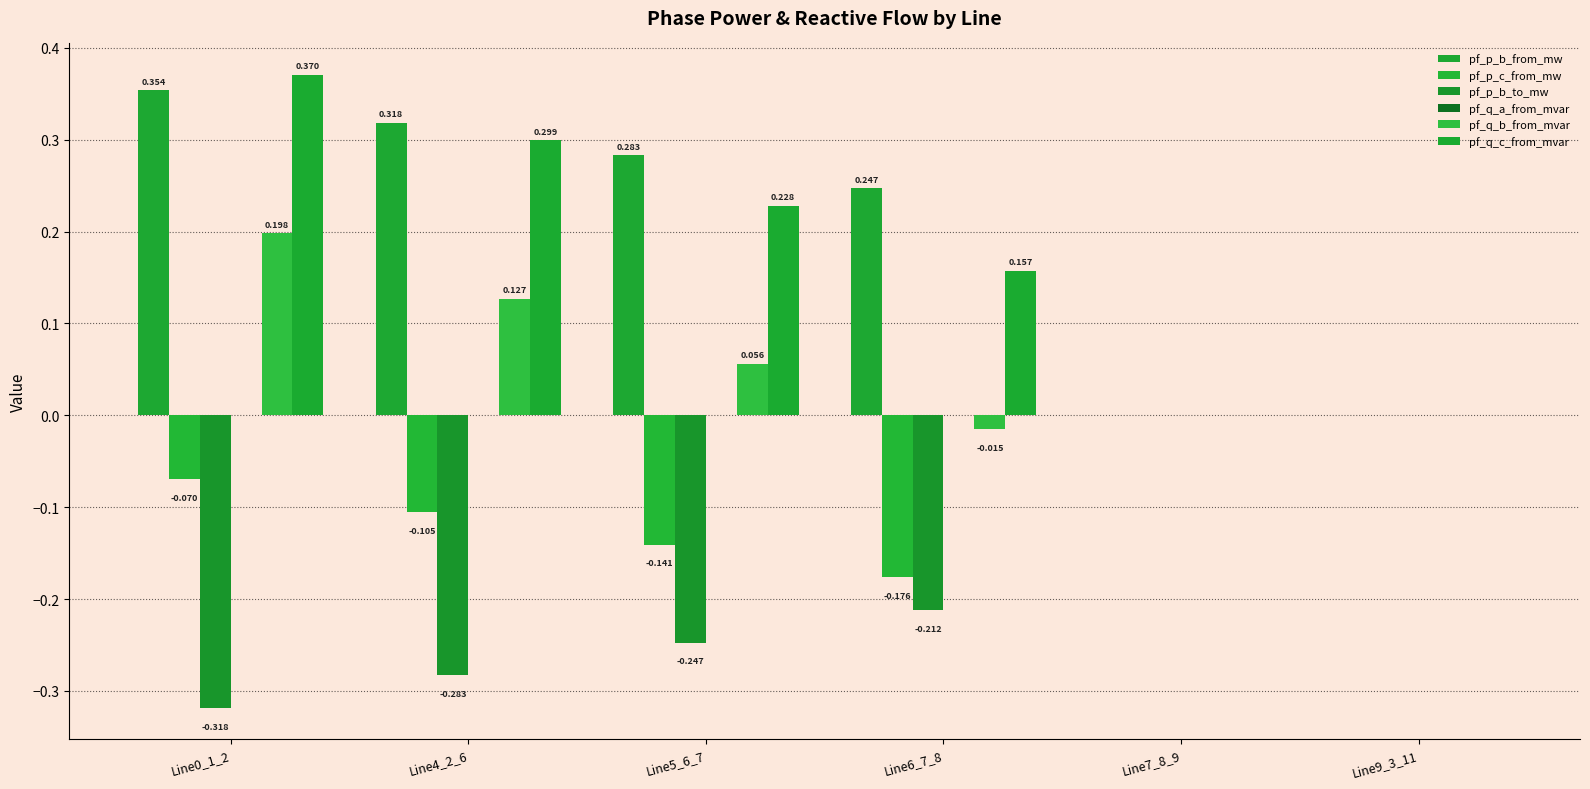

True or false: pf_q_a_from_mvar has a value of -0.0 at Line5_6_7.

False